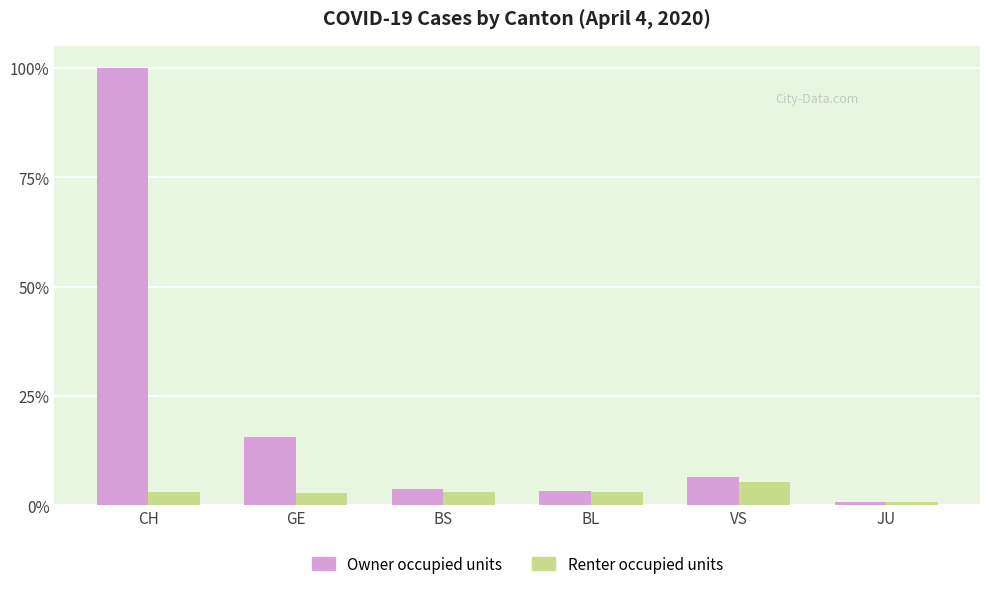

What are all the series names shown in the legend?

Owner occupied units, Renter occupied units